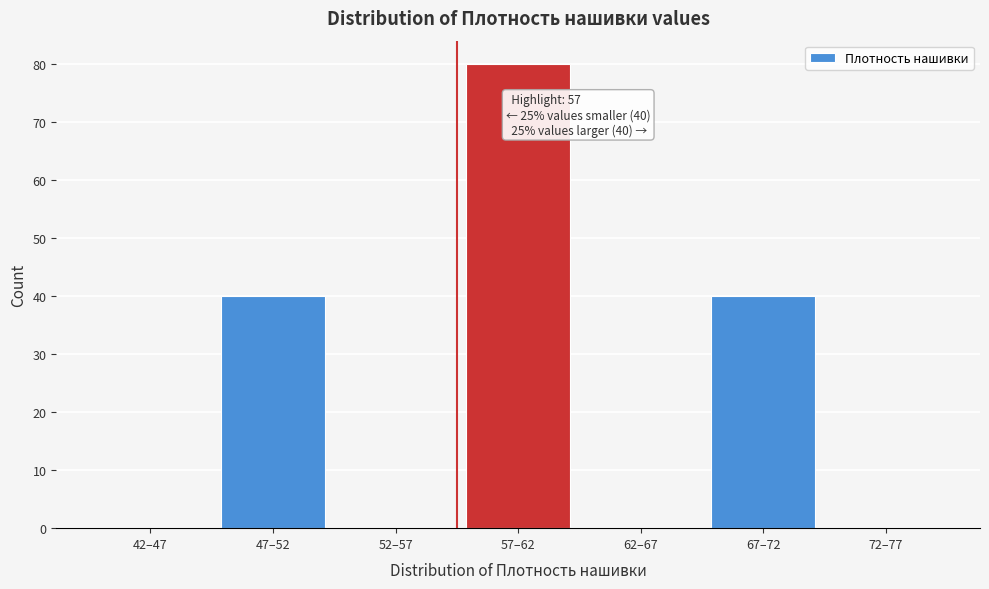

Reading left to right, transcribe all the data shown in this chart.

42–47=0	47–52=40	52–57=0	57–62=80	62–67=0	67–72=40	72–77=0